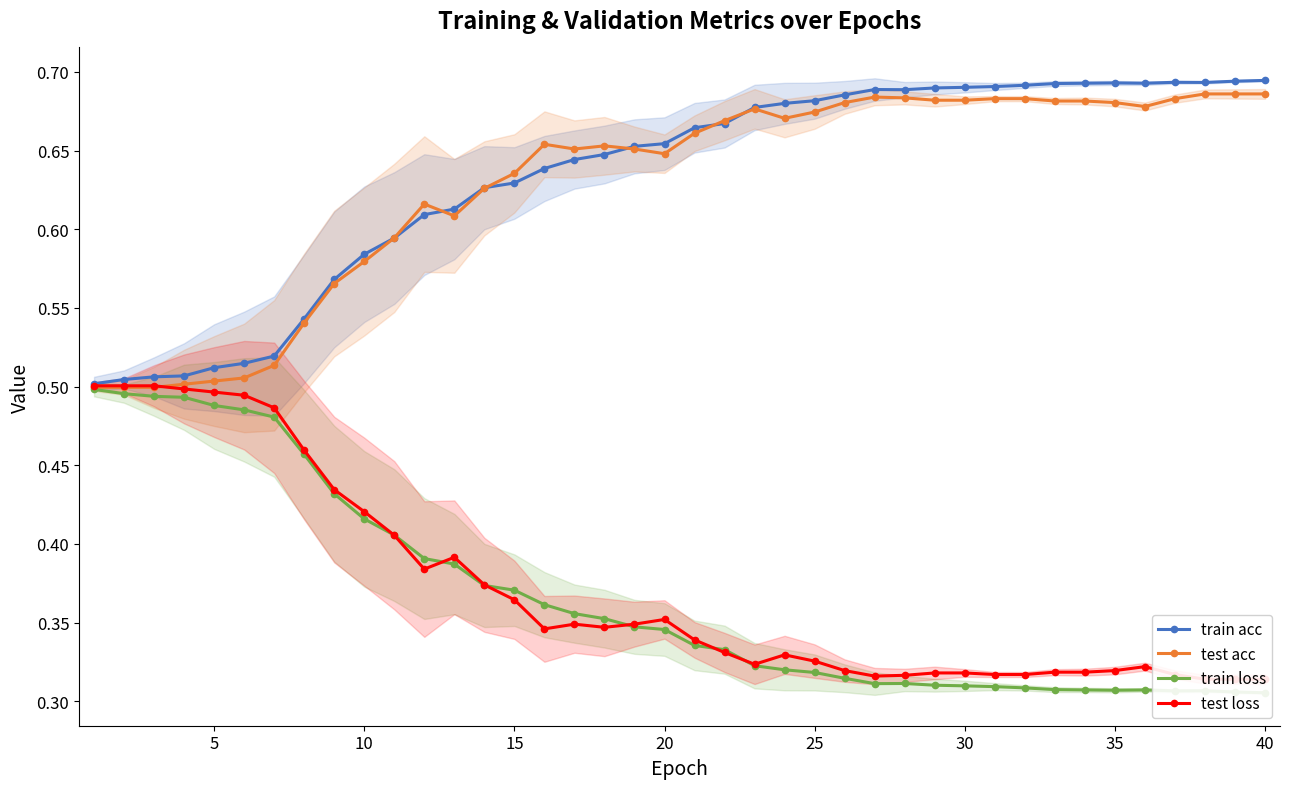

Which series has the largest range (max minus min)?

train acc